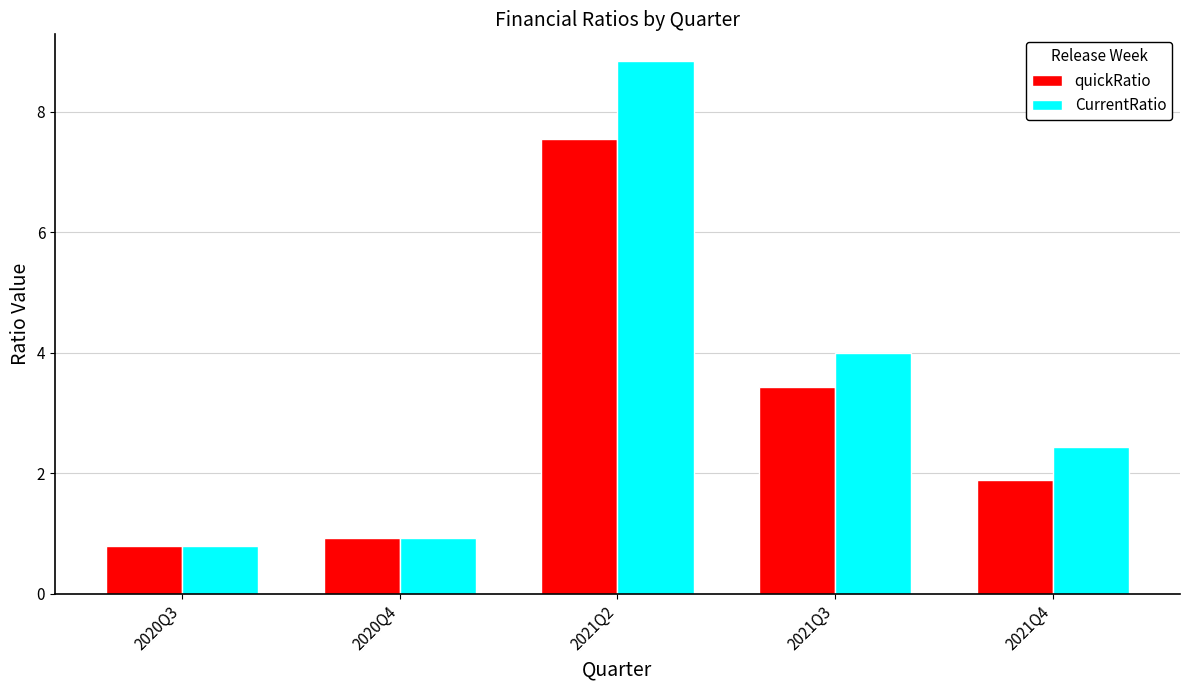

Reading left to right, transcribe all the data shown in this chart.

quickRatio: 2020Q3=0.8	2020Q4=0.9	2021Q2=7.5	2021Q3=3.4	2021Q4=1.9
CurrentRatio: 2020Q3=0.8	2020Q4=0.9	2021Q2=8.8	2021Q3=4.0	2021Q4=2.4